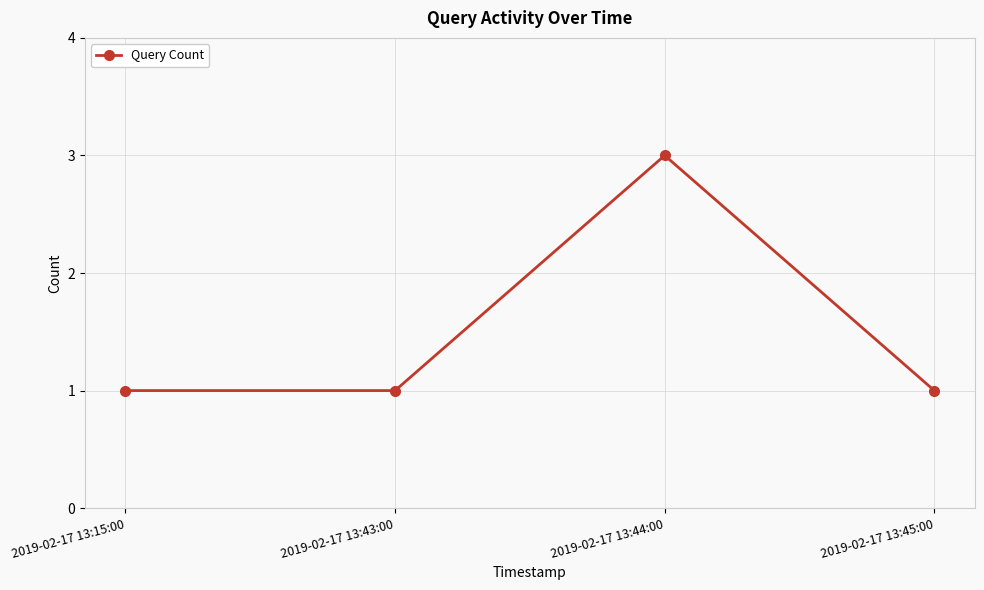

How many lines are shown in the chart?

1